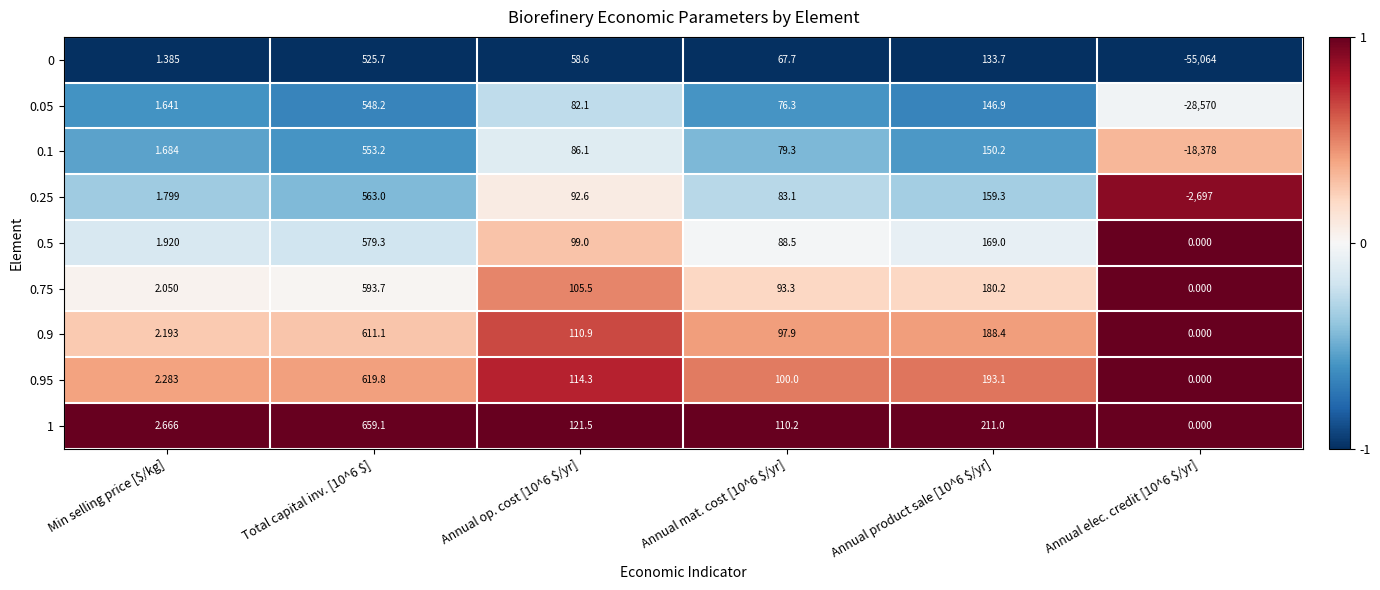

Reading left to right, what are all the values shown in this chart?

0: Min selling price [$/kg]=1.4	Total capital inv. [10^6 $]=525.7	Annual op. cost [10^6 $/yr]=58.6	Annual mat. cost [10^6 $/yr]=67.7	Annual product sale [10^6 $/yr]=133.7	Annual elec. credit [10^6 $/yr]=-55064.0
0.05: Min selling price [$/kg]=1.6	Total capital inv. [10^6 $]=548.2	Annual op. cost [10^6 $/yr]=82.1	Annual mat. cost [10^6 $/yr]=76.3	Annual product sale [10^6 $/yr]=146.9	Annual elec. credit [10^6 $/yr]=-28570.0
0.1: Min selling price [$/kg]=1.7	Total capital inv. [10^6 $]=553.2	Annual op. cost [10^6 $/yr]=86.1	Annual mat. cost [10^6 $/yr]=79.3	Annual product sale [10^6 $/yr]=150.2	Annual elec. credit [10^6 $/yr]=-18378.0
0.25: Min selling price [$/kg]=1.8	Total capital inv. [10^6 $]=563.0	Annual op. cost [10^6 $/yr]=92.6	Annual mat. cost [10^6 $/yr]=83.1	Annual product sale [10^6 $/yr]=159.3	Annual elec. credit [10^6 $/yr]=-2697.0
0.5: Min selling price [$/kg]=1.9	Total capital inv. [10^6 $]=579.3	Annual op. cost [10^6 $/yr]=99.0	Annual mat. cost [10^6 $/yr]=88.5	Annual product sale [10^6 $/yr]=169.0	Annual elec. credit [10^6 $/yr]=0.0
0.75: Min selling price [$/kg]=2.0	Total capital inv. [10^6 $]=593.7	Annual op. cost [10^6 $/yr]=105.5	Annual mat. cost [10^6 $/yr]=93.3	Annual product sale [10^6 $/yr]=180.2	Annual elec. credit [10^6 $/yr]=0.0
0.9: Min selling price [$/kg]=2.2	Total capital inv. [10^6 $]=611.1	Annual op. cost [10^6 $/yr]=110.9	Annual mat. cost [10^6 $/yr]=97.9	Annual product sale [10^6 $/yr]=188.4	Annual elec. credit [10^6 $/yr]=0.0
0.95: Min selling price [$/kg]=2.3	Total capital inv. [10^6 $]=619.8	Annual op. cost [10^6 $/yr]=114.3	Annual mat. cost [10^6 $/yr]=100.0	Annual product sale [10^6 $/yr]=193.1	Annual elec. credit [10^6 $/yr]=0.0
1: Min selling price [$/kg]=2.7	Total capital inv. [10^6 $]=659.1	Annual op. cost [10^6 $/yr]=121.5	Annual mat. cost [10^6 $/yr]=110.2	Annual product sale [10^6 $/yr]=211.0	Annual elec. credit [10^6 $/yr]=0.0